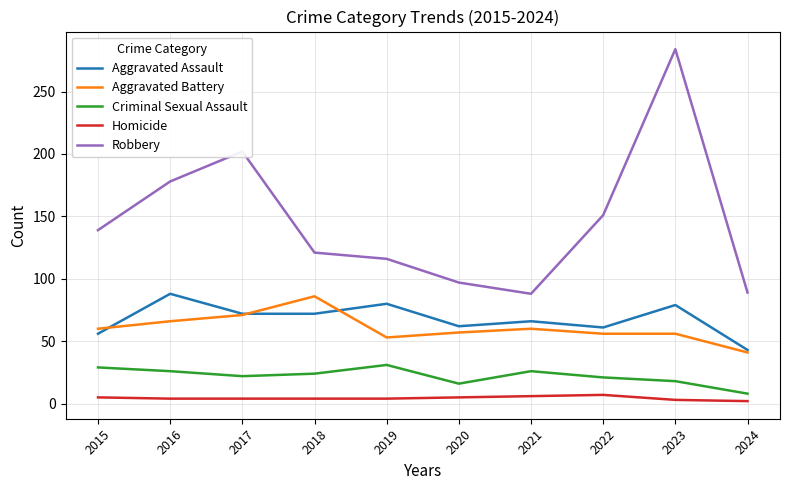

True or false: Criminal Sexual Assault has a value of 11 at 2022.

False